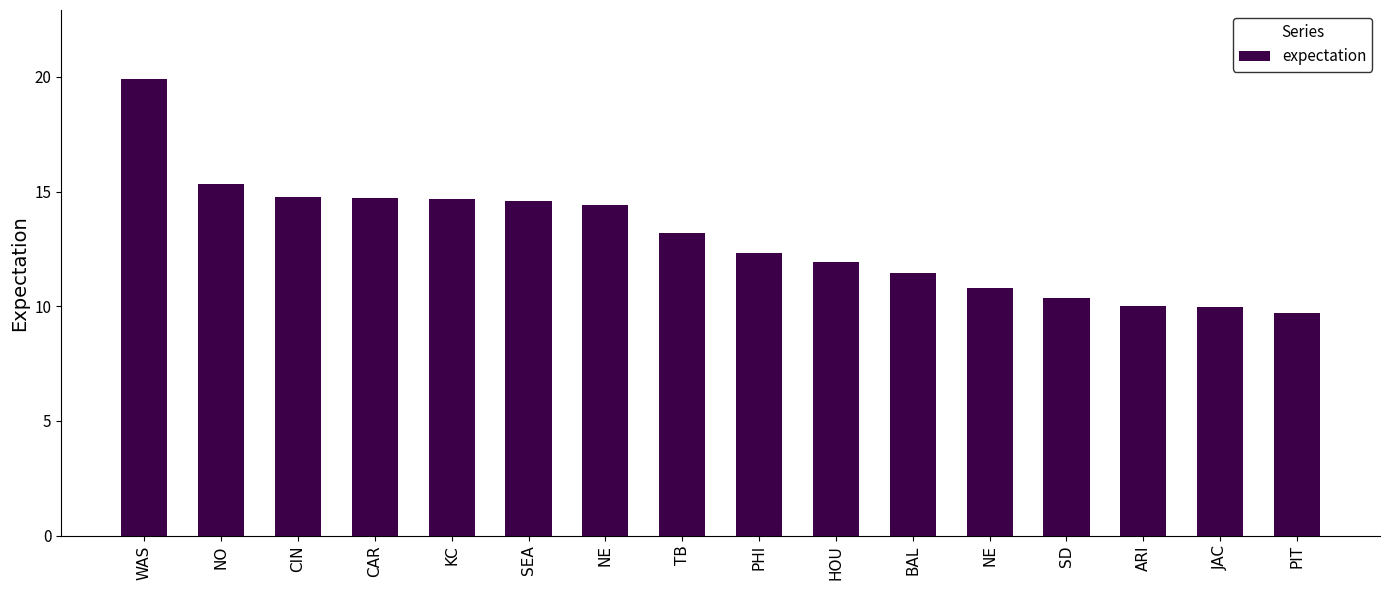

Are the bars grouped side by side (vs. stacked)?

No